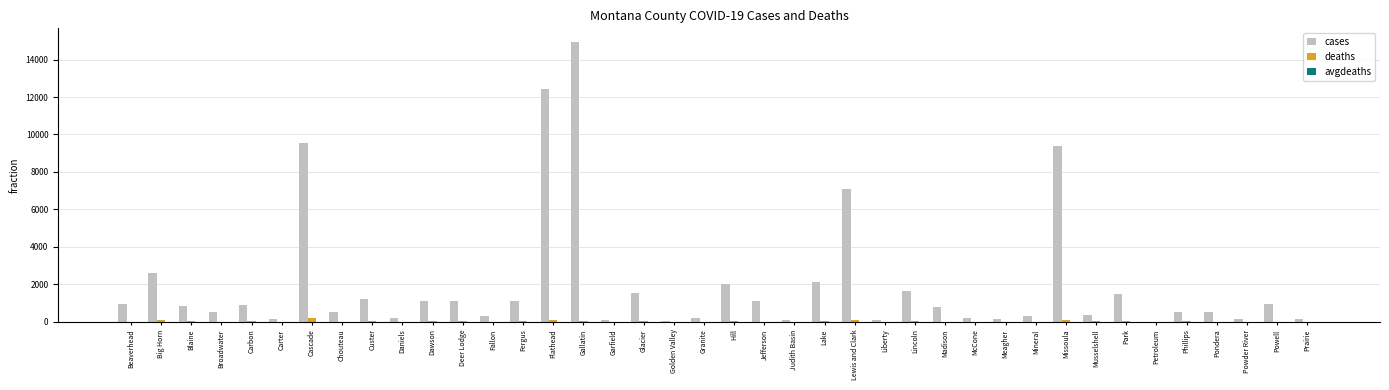

At which category is the sum across all series the highest?

Gallatin